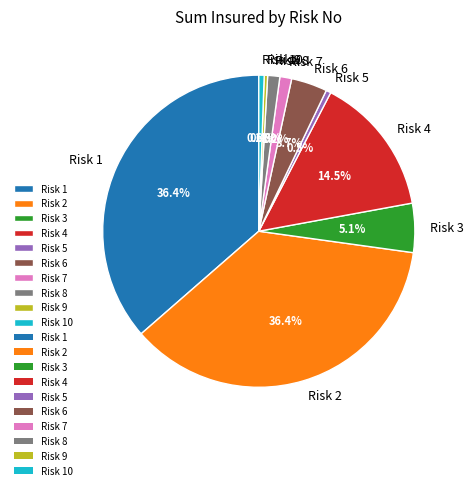

Which has a higher value, Risk 4 or Risk 7?

Risk 4